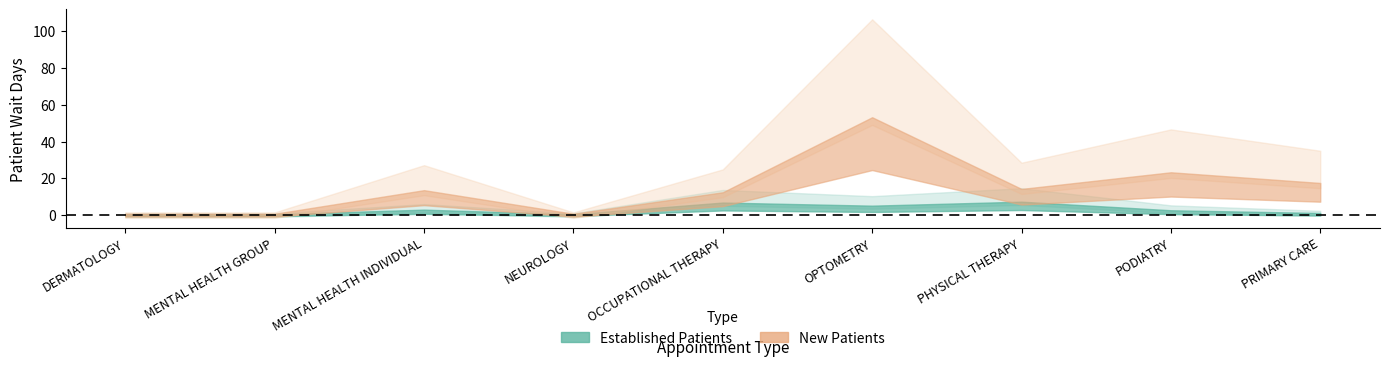

Reading left to right, what are all the values shown in this chart?

EstablishedPatients: 0.0	0.0	3.7	0.0	9.4	6.9	10.1	3.2	1.0
NewPatients: 0.0	0.0	19.0	0.0	17.3	77.7	20.0	33.4	24.8